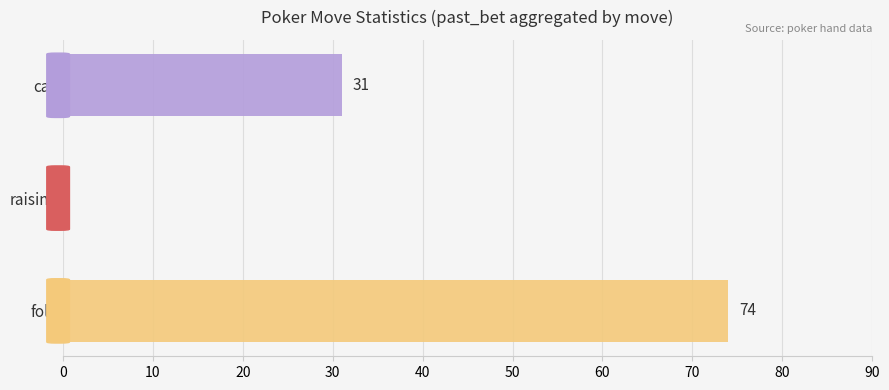

Count the number of data series in this chart.

1